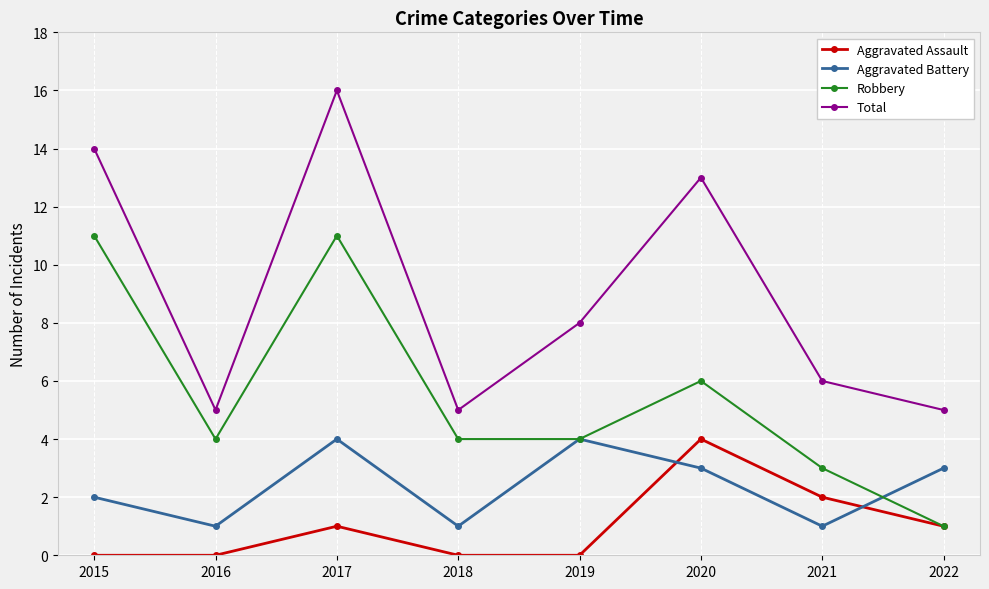

Count the number of data series in this chart.

4